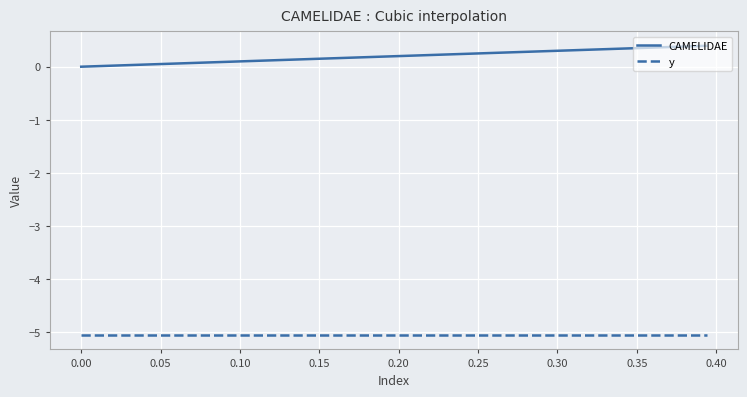

Which series has the largest range (max minus min)?

CAMELIDAE